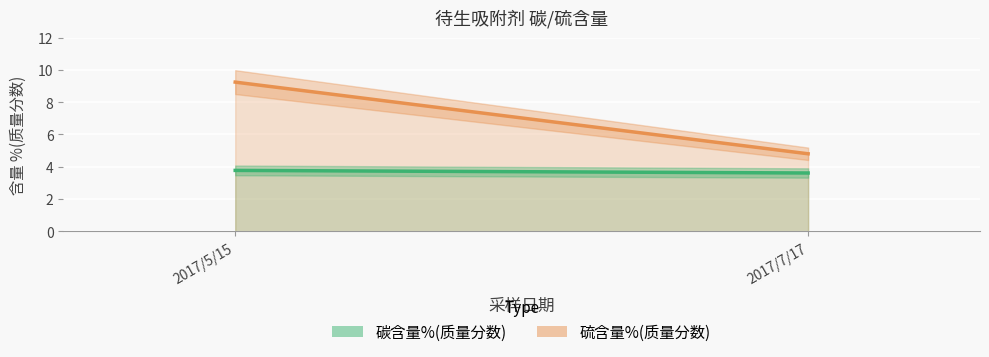

At which category does the chart reach its minimum across all series?

2017/7/17